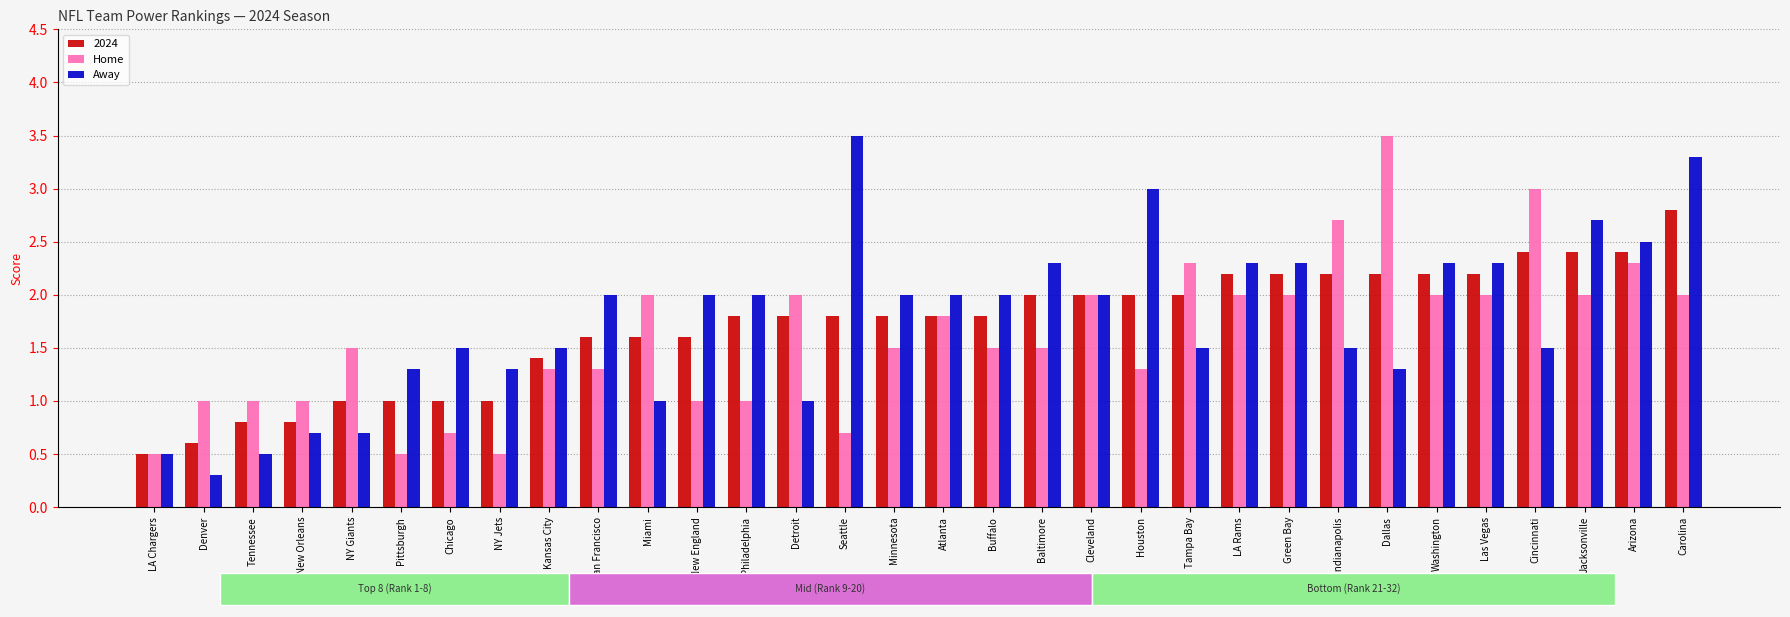

How many data points does each series have?

32